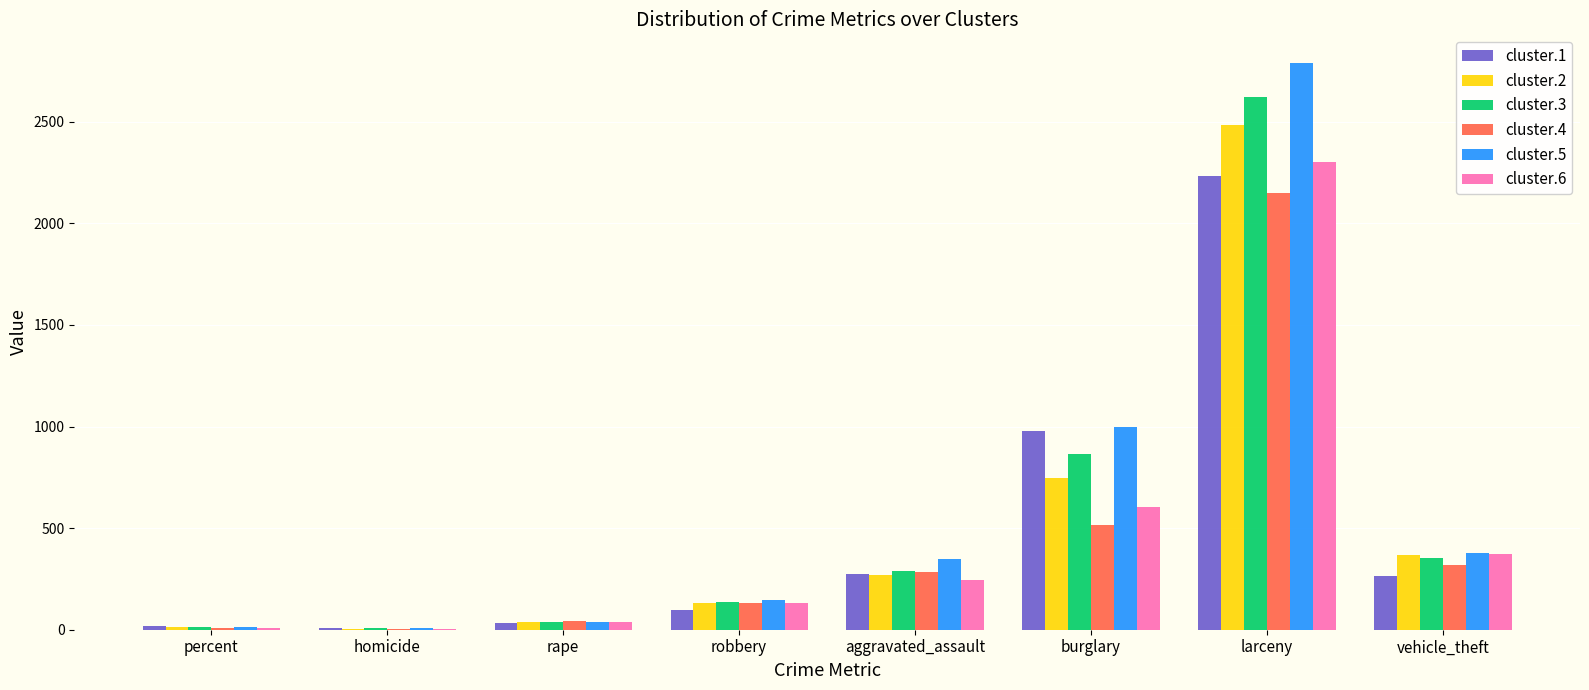

How many values in the cluster.4 series exceed 282?

4